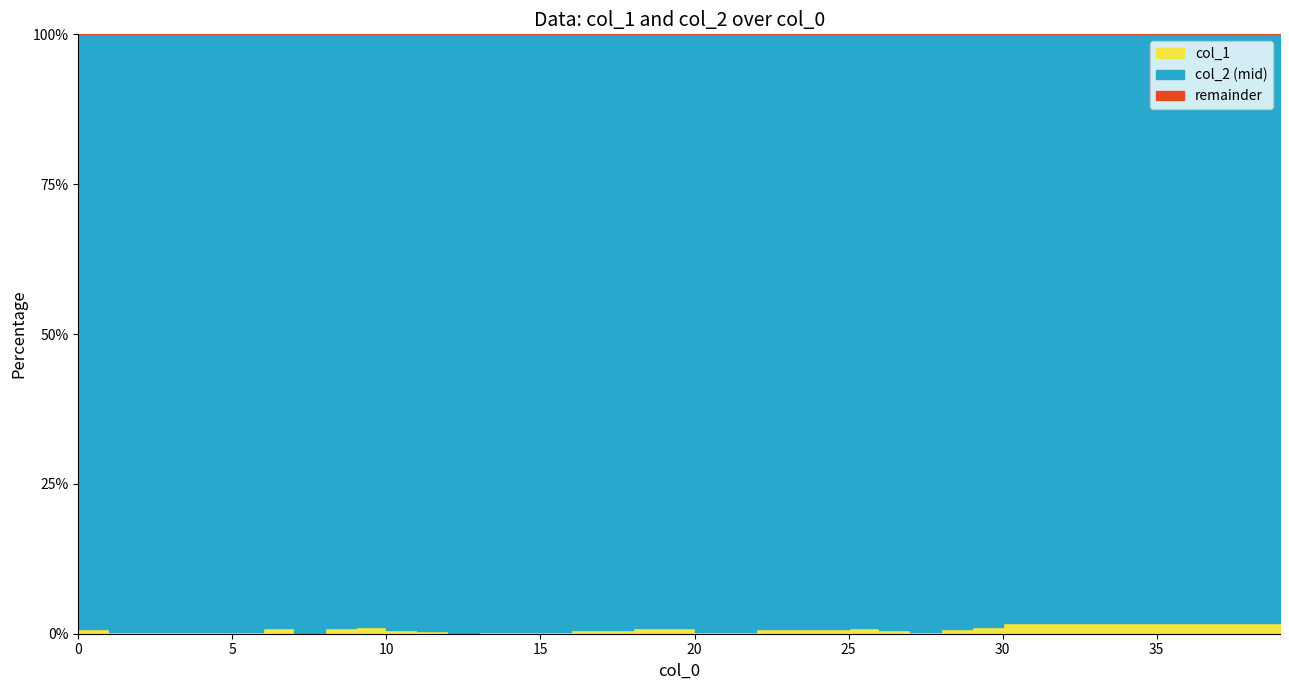

Where is the first local minimum for col_2?

3